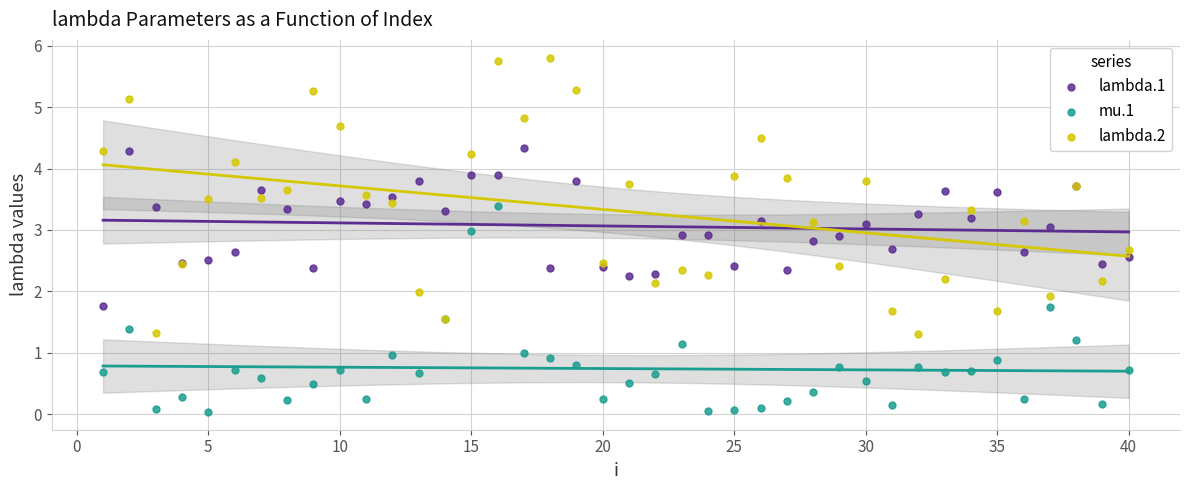

What is the X range (max minus min) for the scatter plot?

39.0